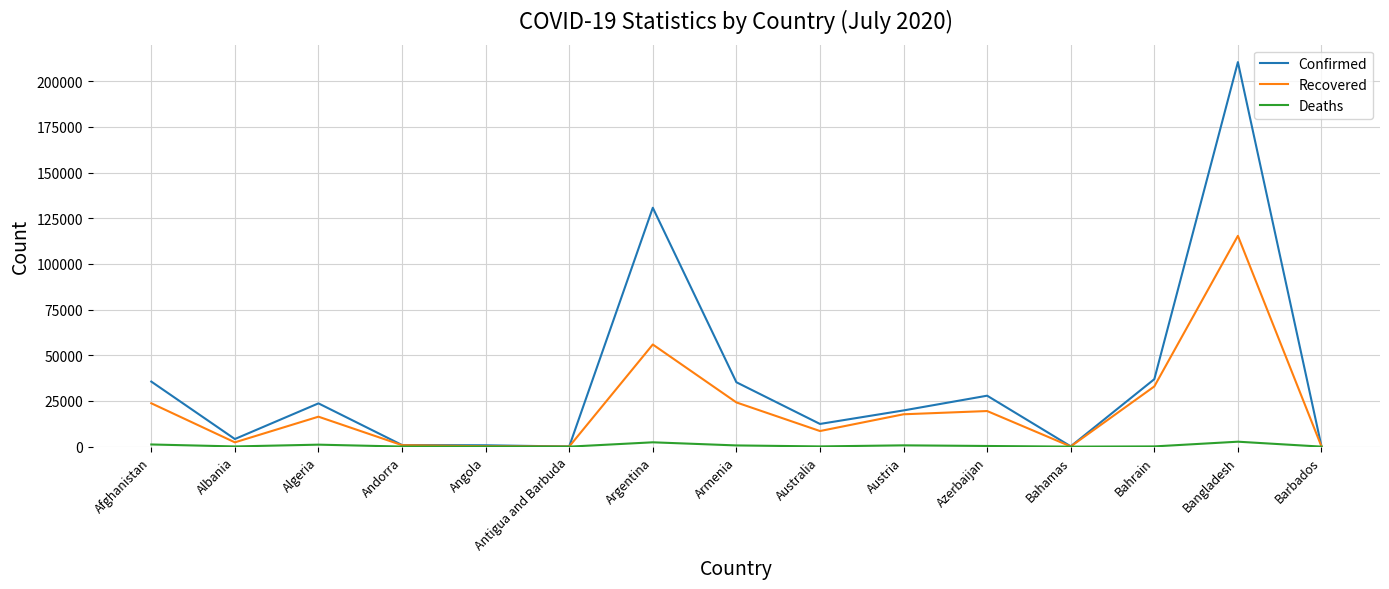

What is the spread (max minus min) of values at Angola?

720